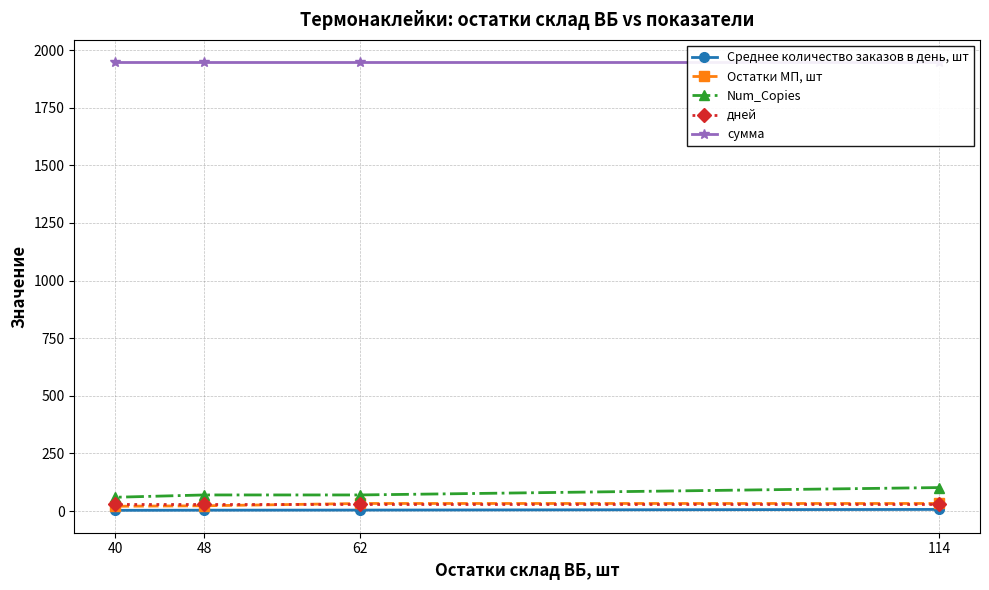

Is it true that Остатки МП, шт equals 19.6 at 114?

False